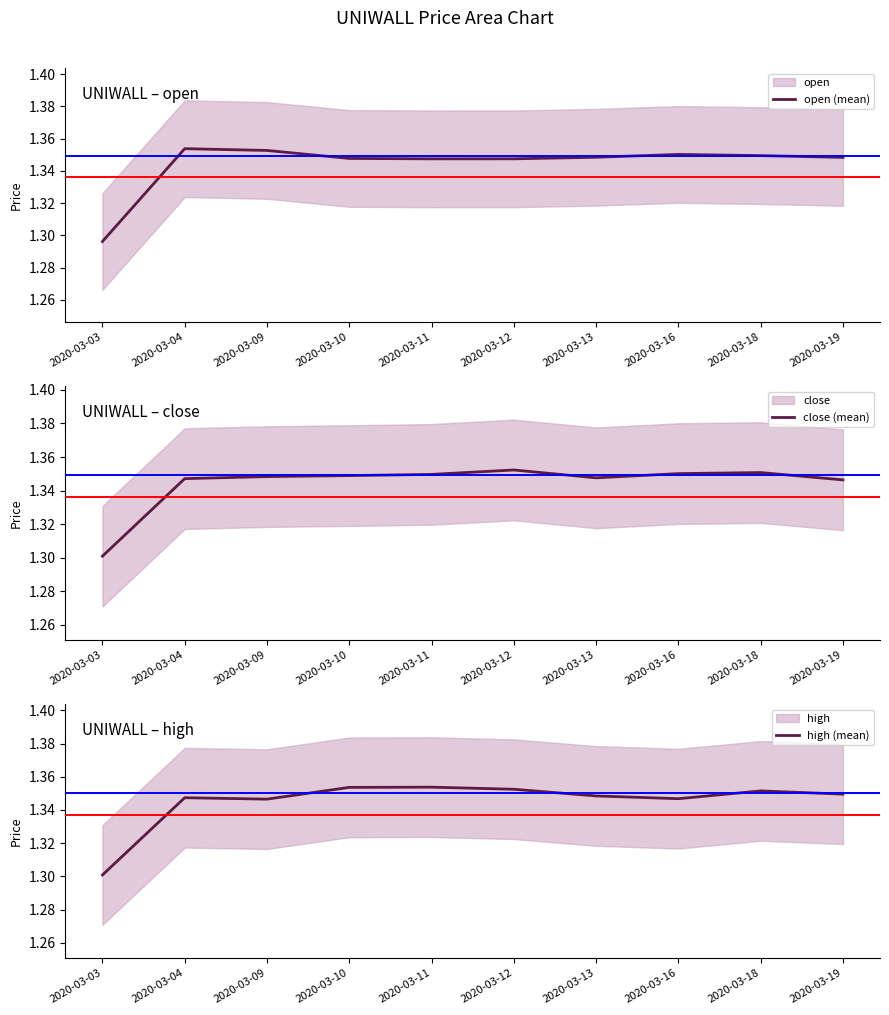

List the series in order of their peak value, lowest first.

close (mean), high (mean), open (mean)